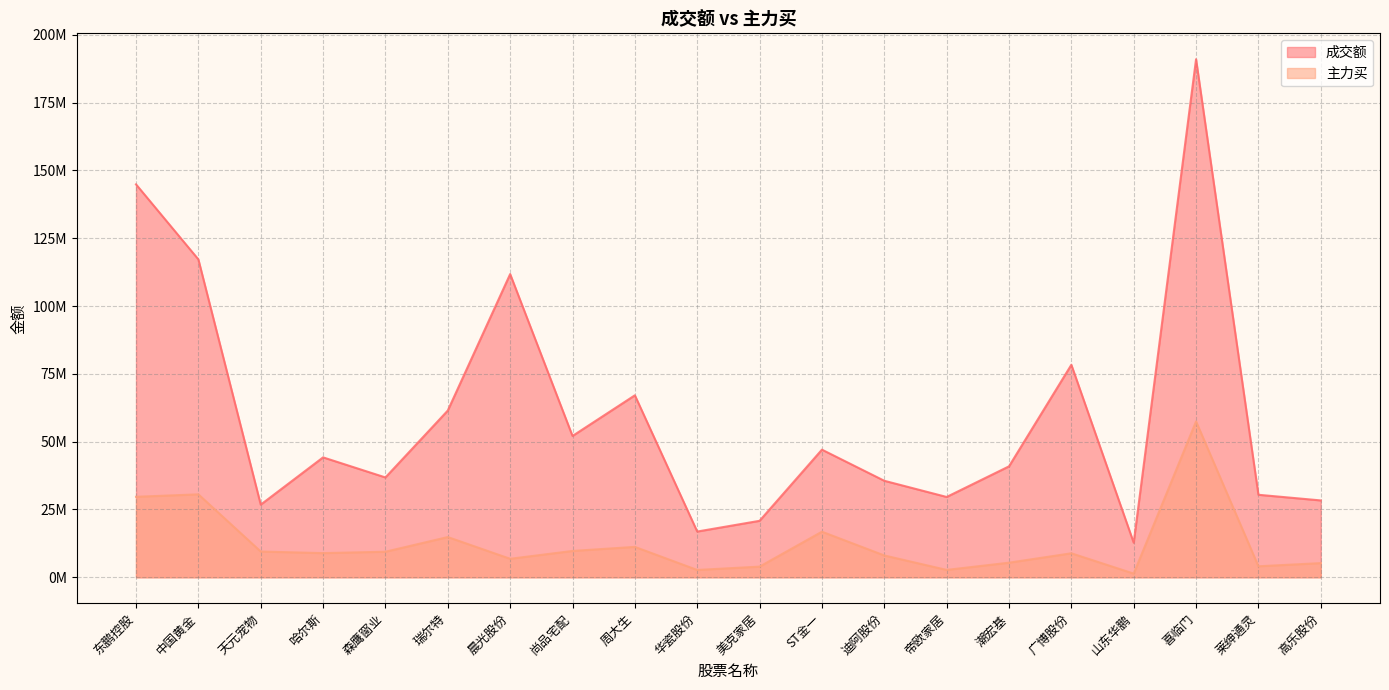

Between ST金一 and 潮宏基, which series saw the biggest shift?

主力买